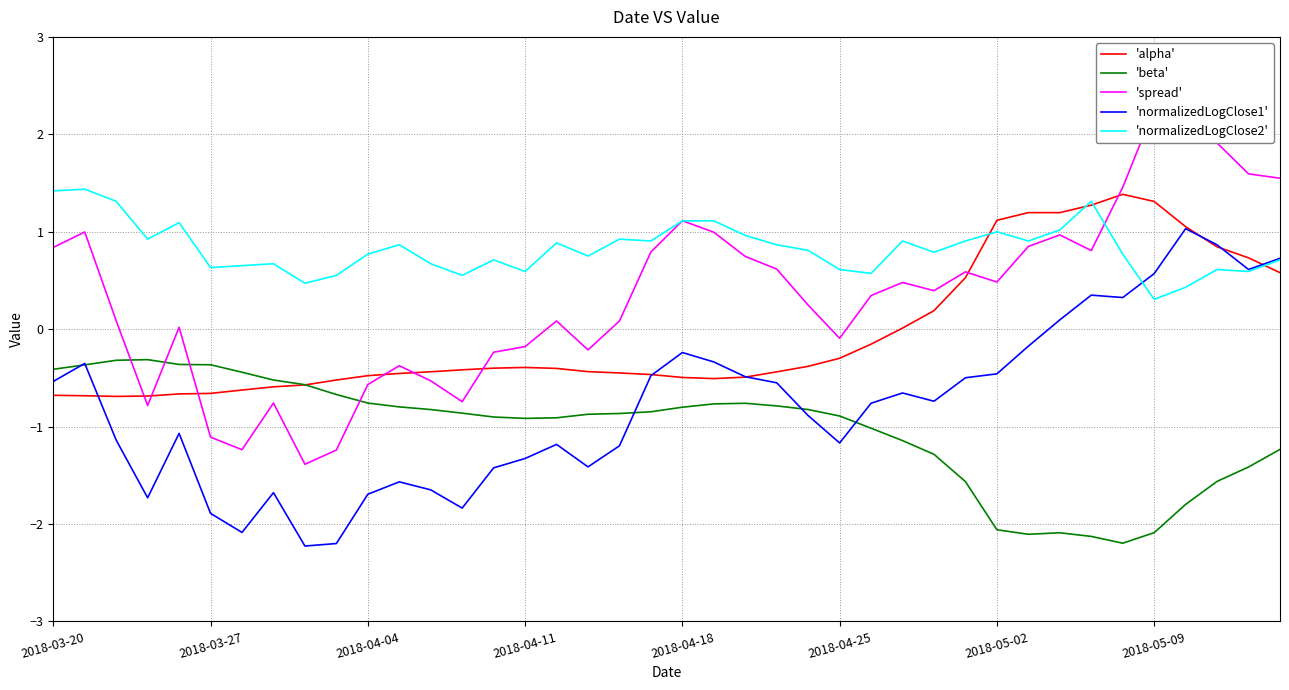

Which series has the largest range (max minus min)?

'spread'